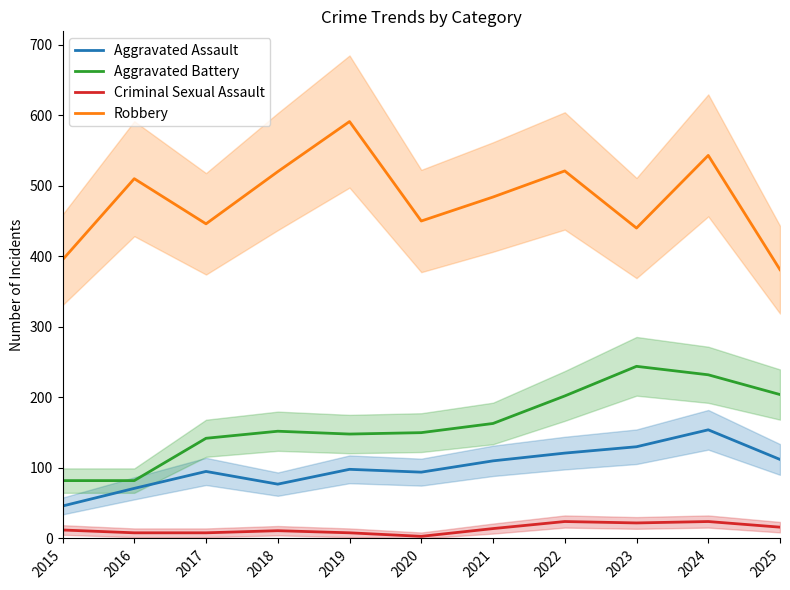

Count the number of categories in the chart.

11